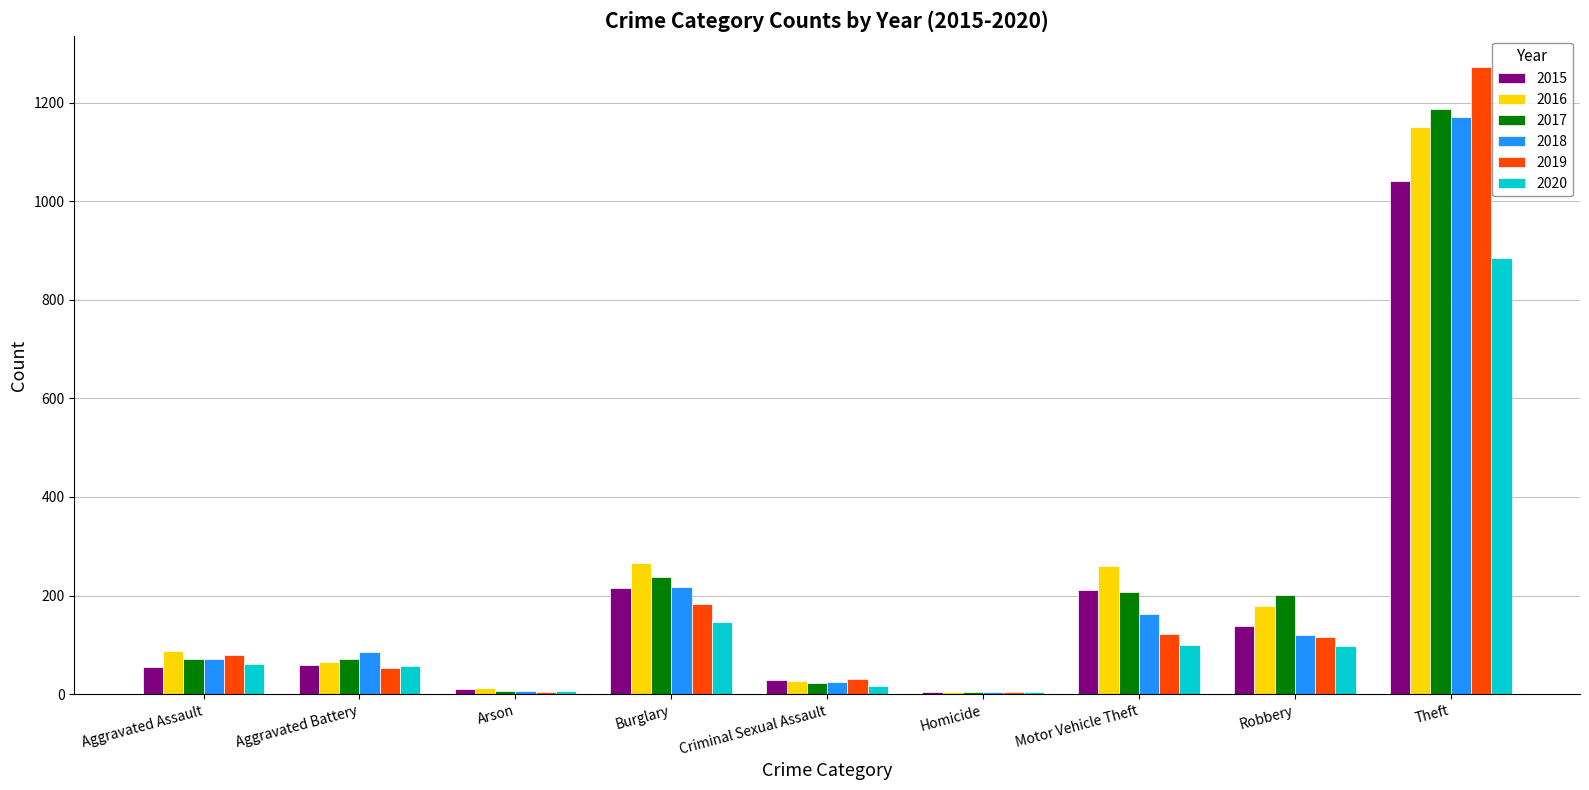

The value of 2015 at Burglary is 216. True or false?

True